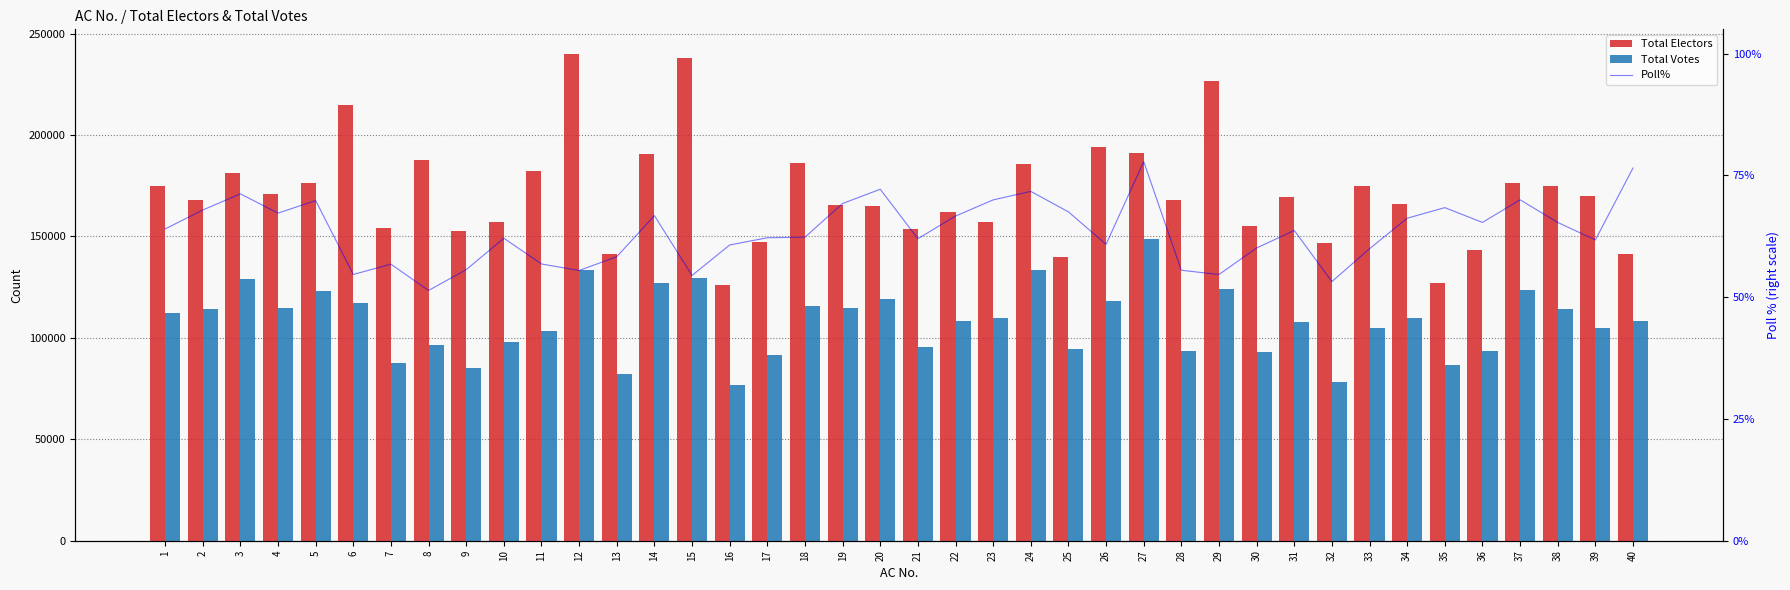

Are the bars grouped side by side (vs. stacked)?

Yes